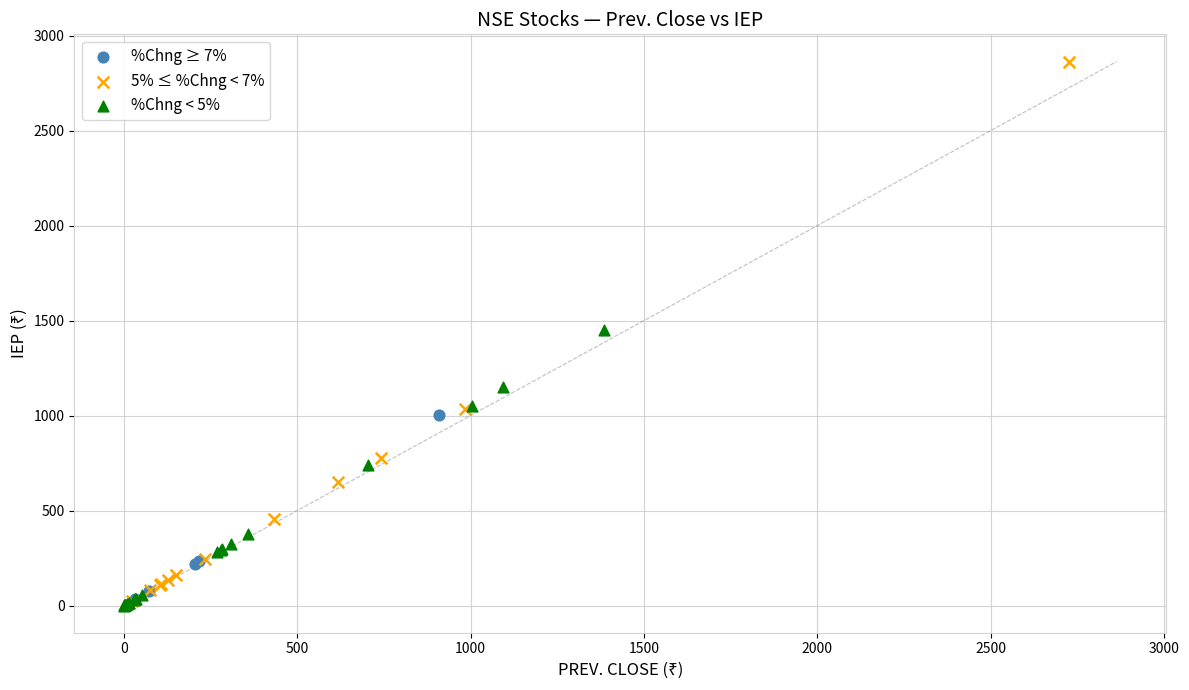

Which series has the widest spread of Y values?

5% ≤ %Chng < 7%